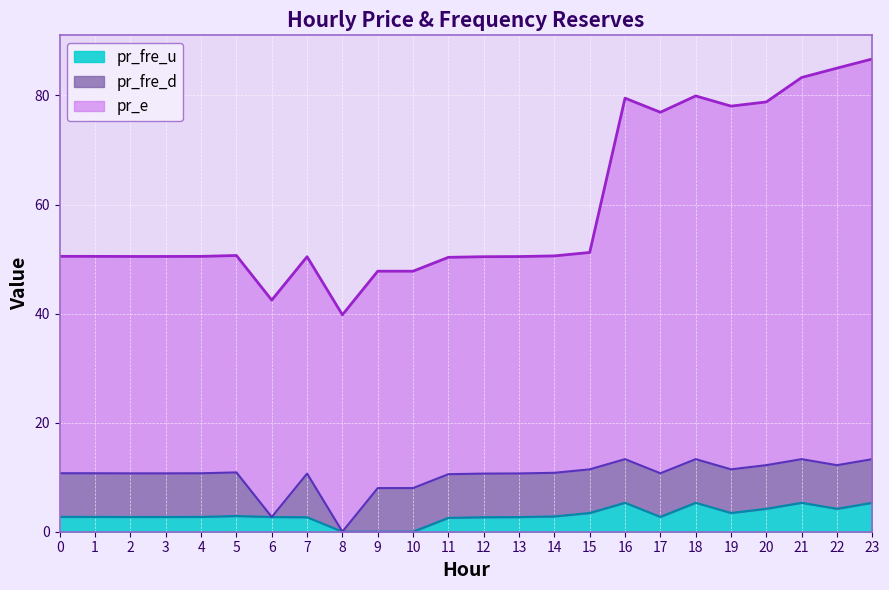

What is the spread (max minus min) of values at 10?

47.8